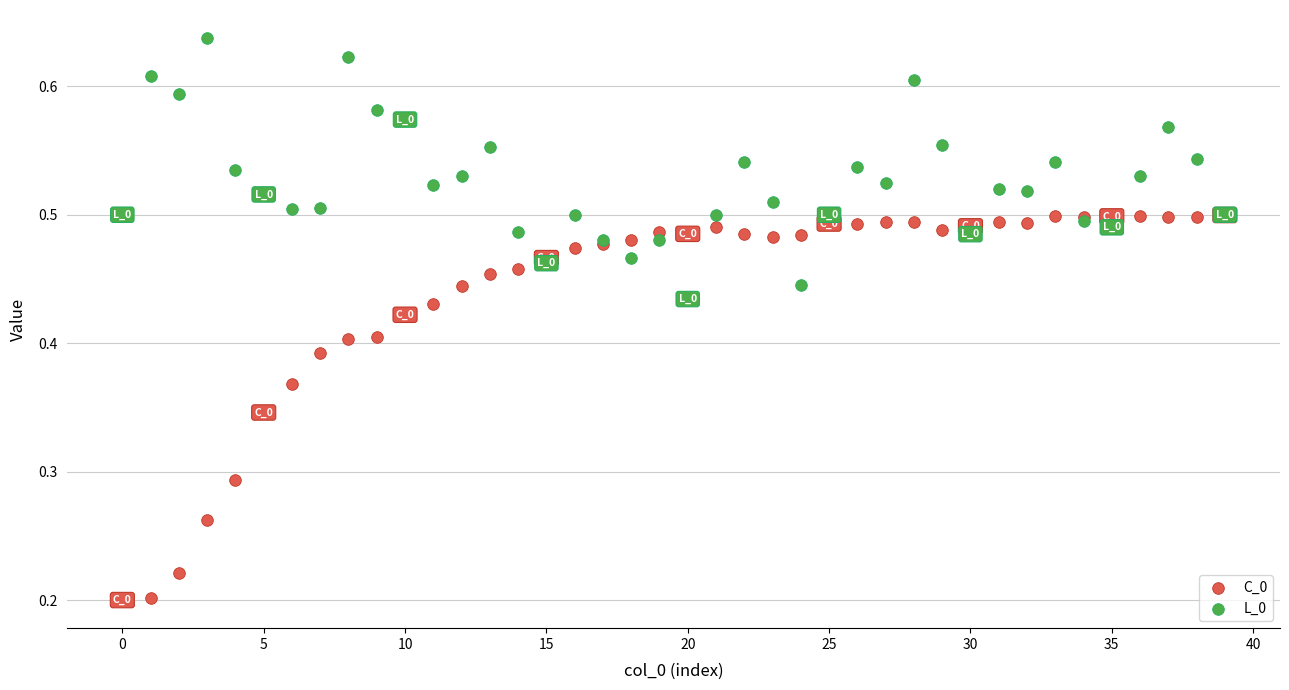

What are all the series names shown in the legend?

C_0, L_0